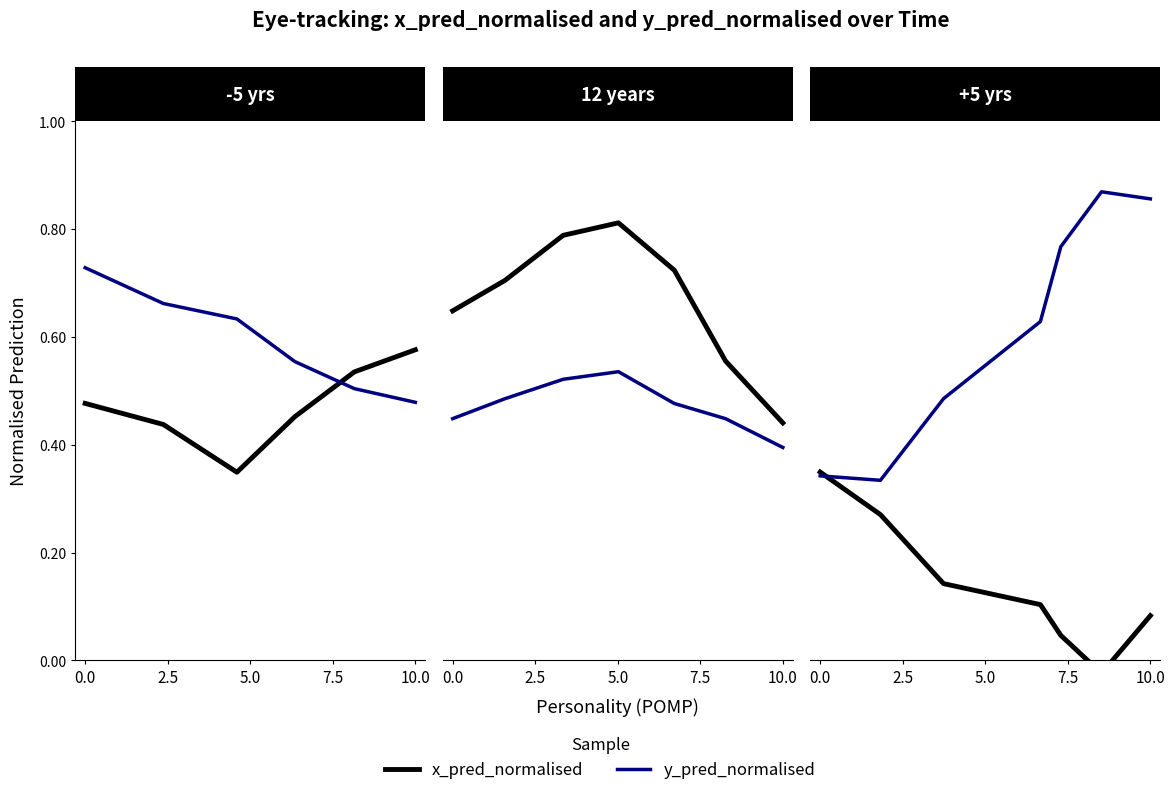

At how many categories does at least one series exceed 0?

7